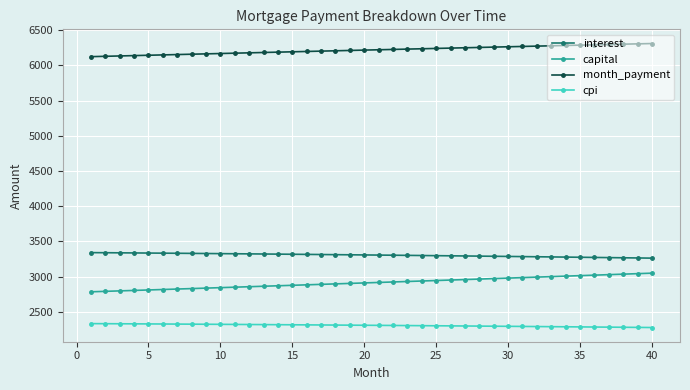

What are all the series names shown in the legend?

interest, capital, month_payment, cpi